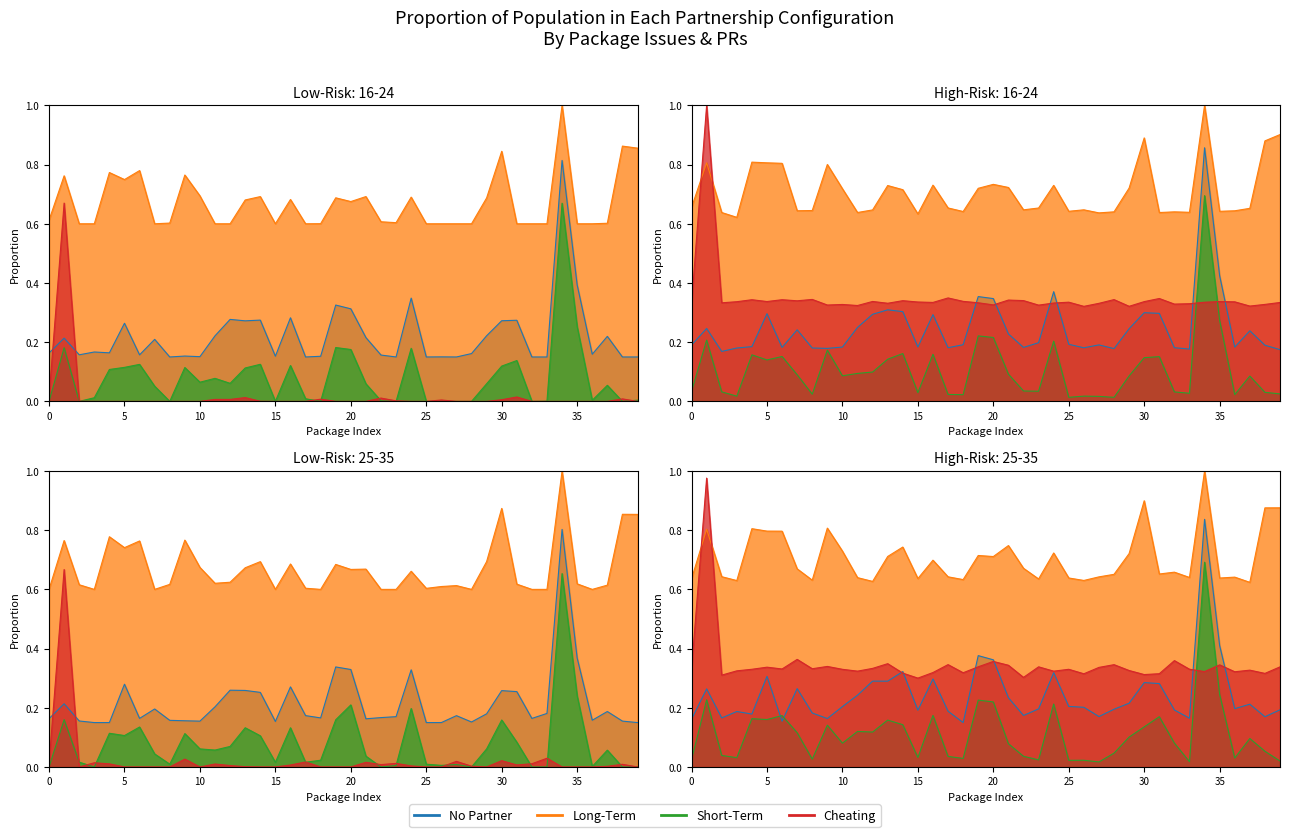

Count the number of categories in the chart.

40